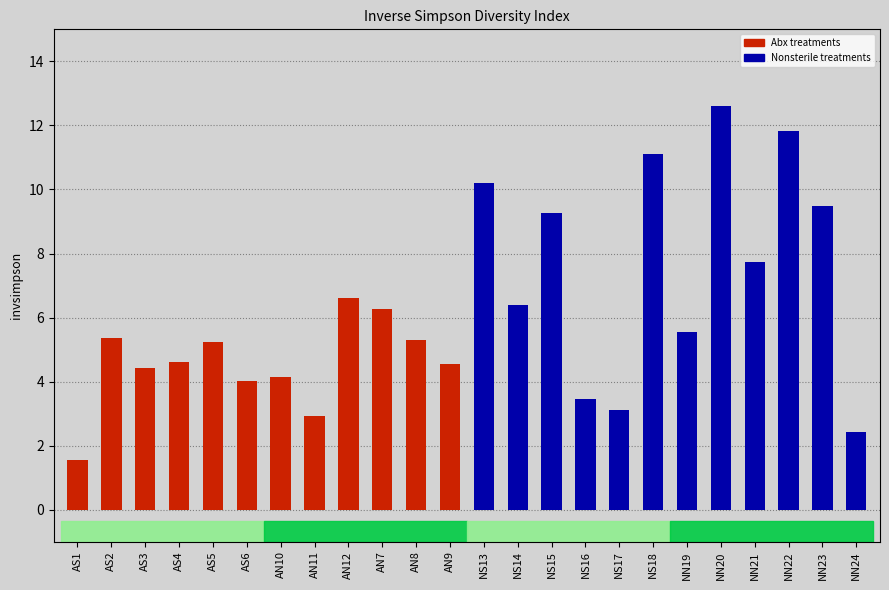

Is it true that Abx + sterile food equals 2.2 at AS2?

False